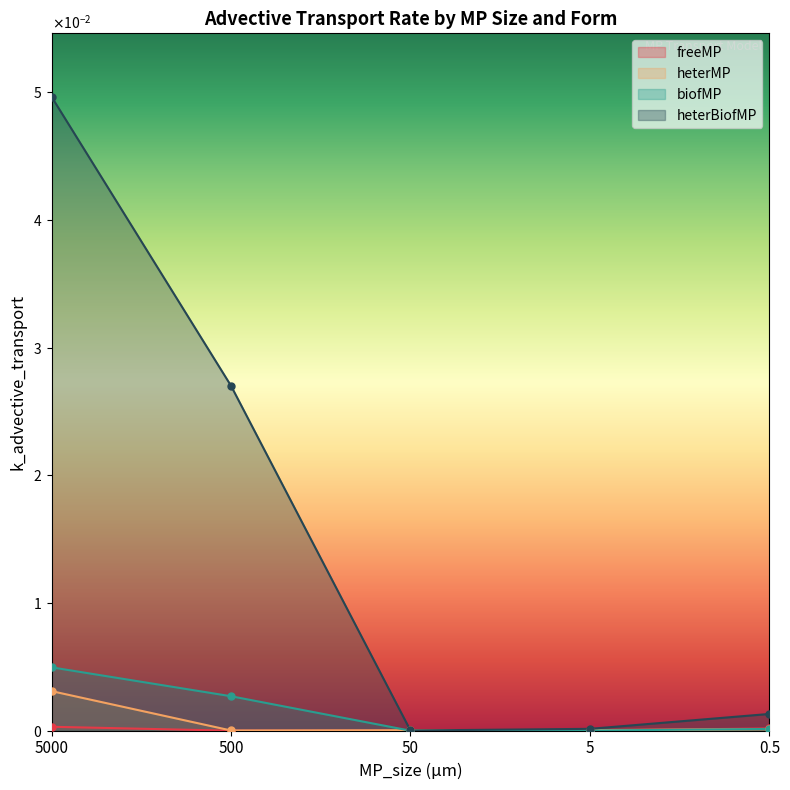

True or false: freeMP has a value of 0.0 at 0.5.

True